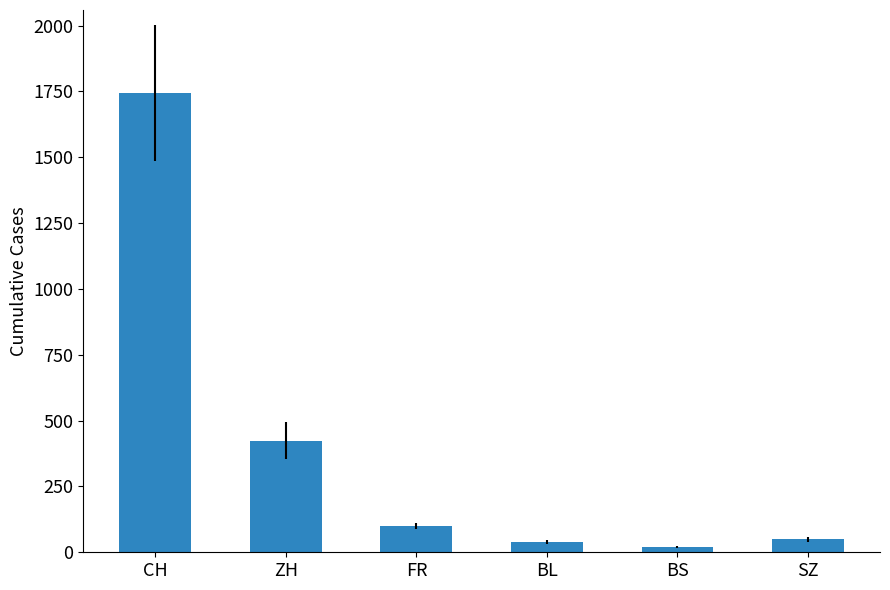

What is the average value?

396